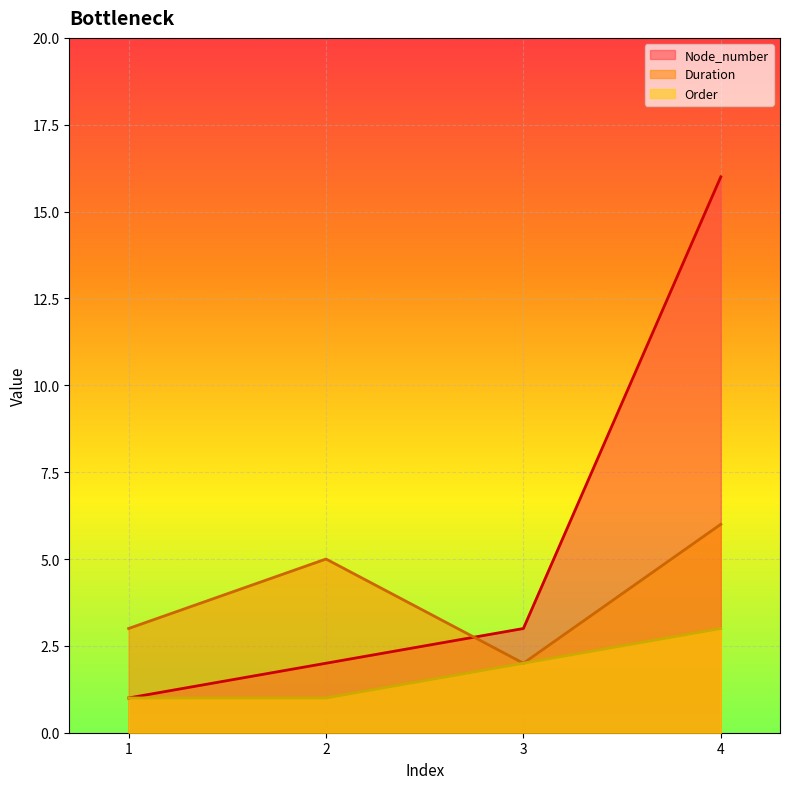

What is the value of the Node_number point at the 2nd from the left?

2